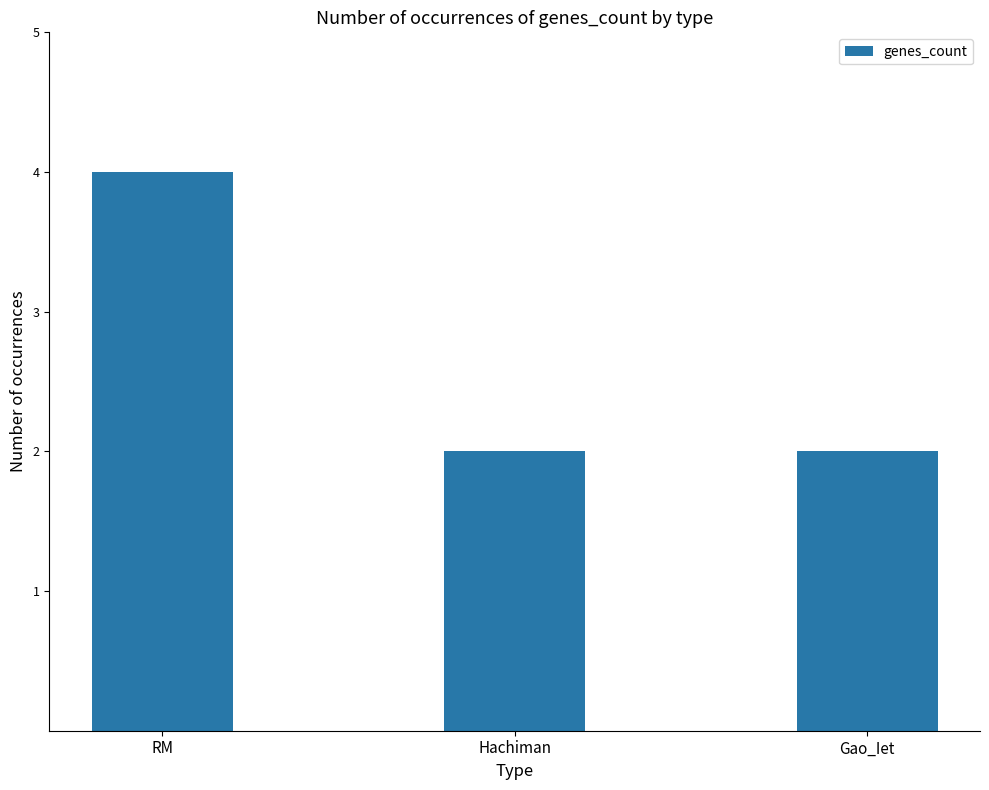

True or false: the data shows 3 at Hachiman.

False